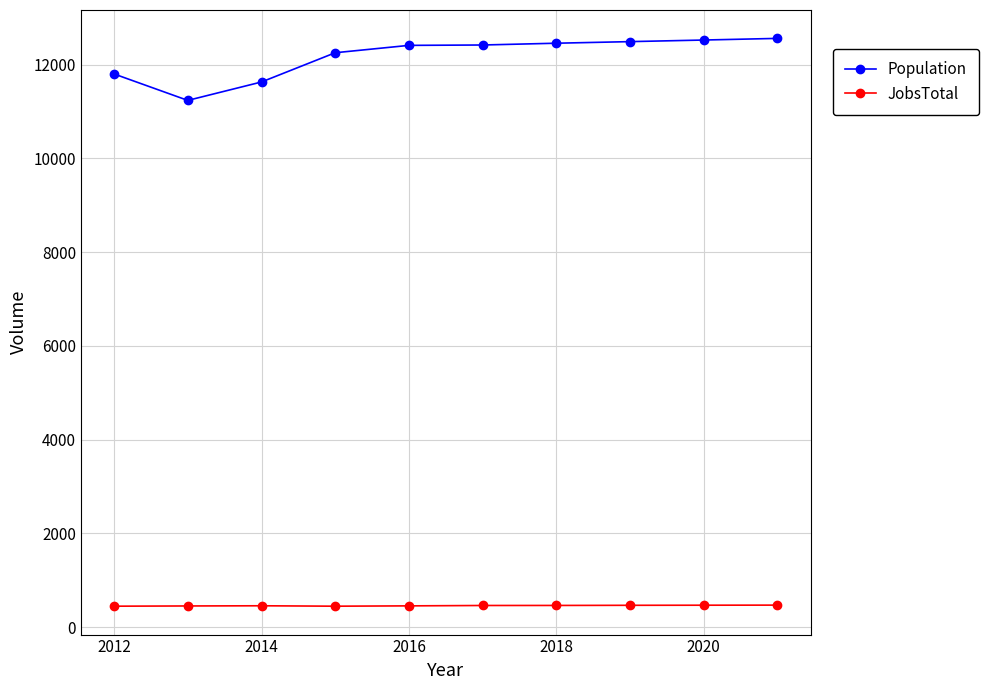

What is the value of the JobsTotal point at the 1st from the left?

447